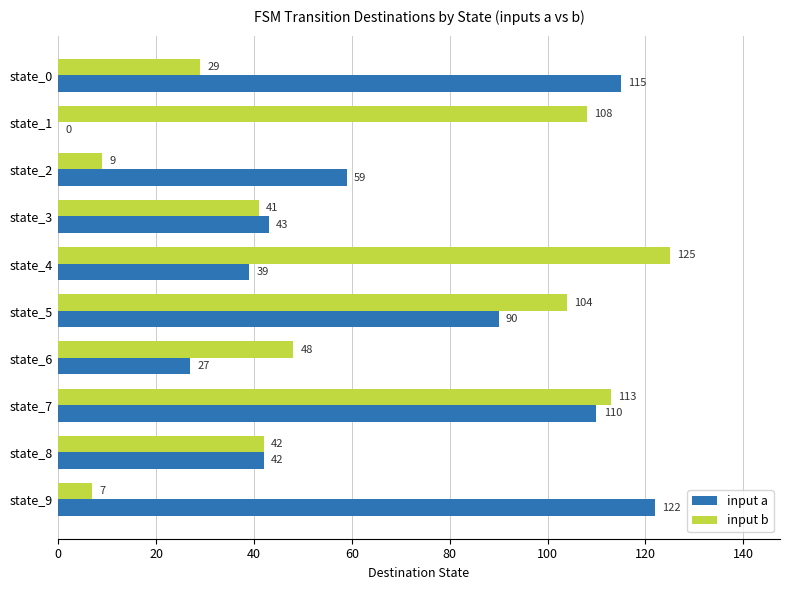

Is it true that input b equals 108 at state_1?

True